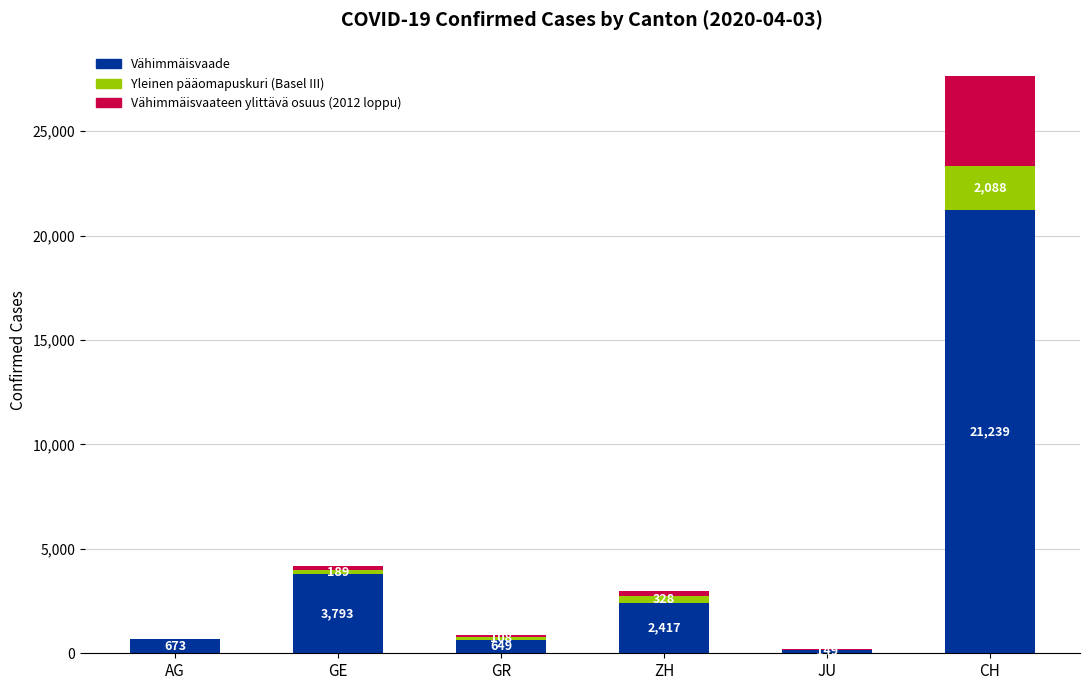

How many distinct data groups are displayed?

3